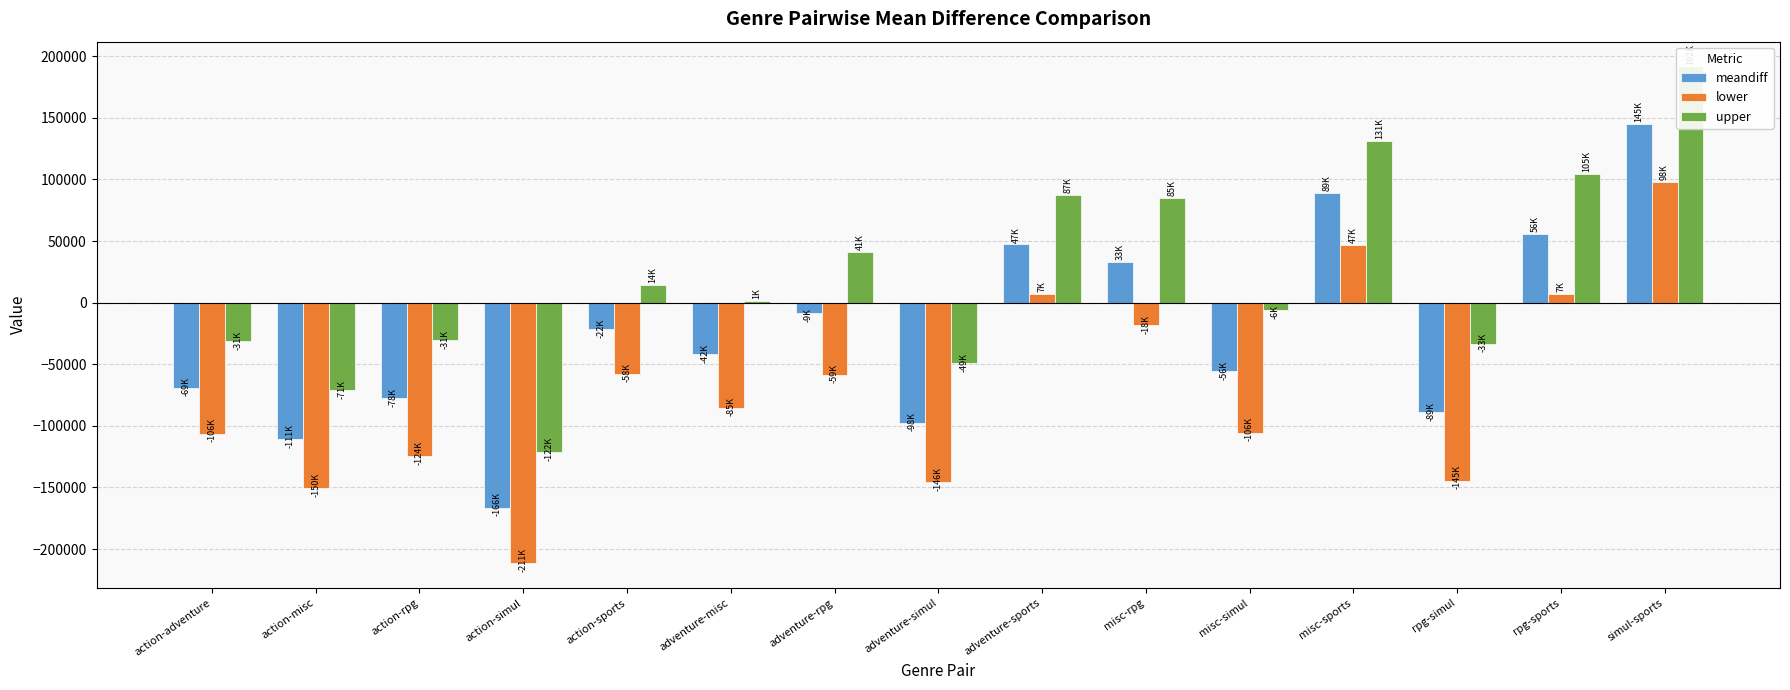

What is the highest value of the upper series?

191688.0